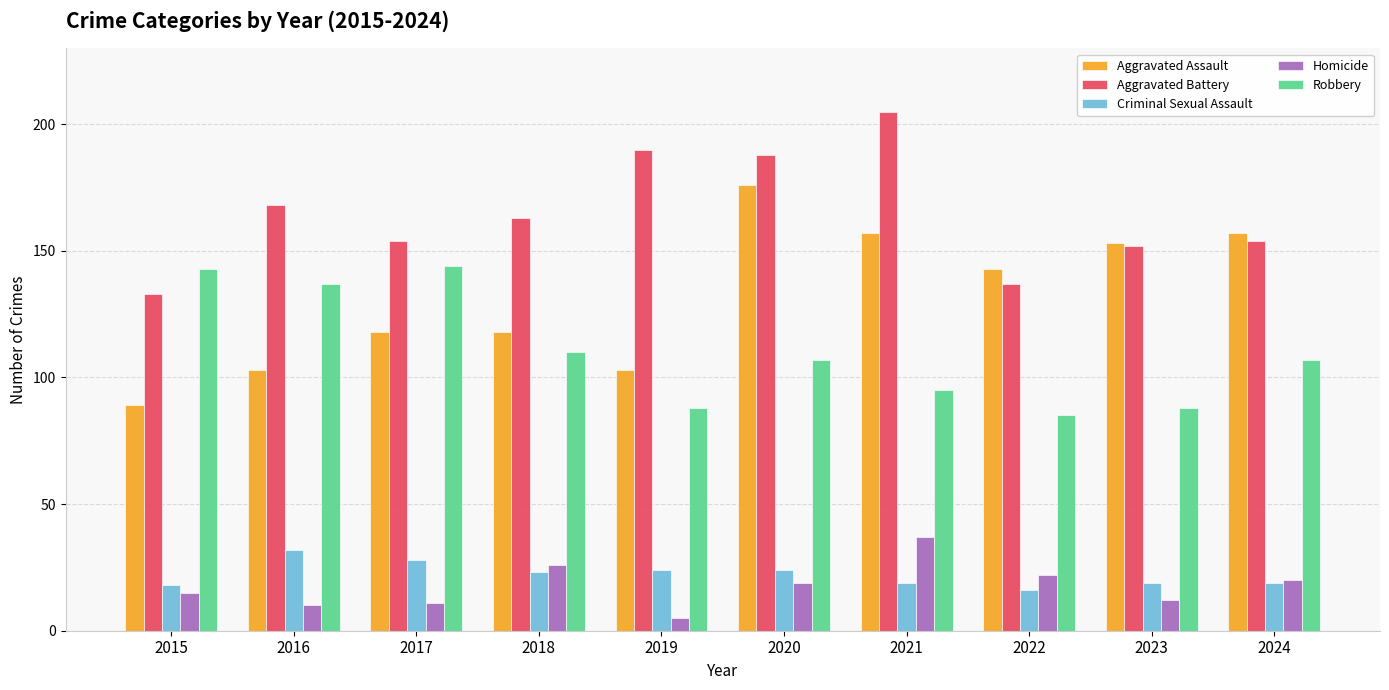

At 2016, list the series in order from largest to smallest.

Aggravated Battery, Robbery, Aggravated Assault, Criminal Sexual Assault, Homicide